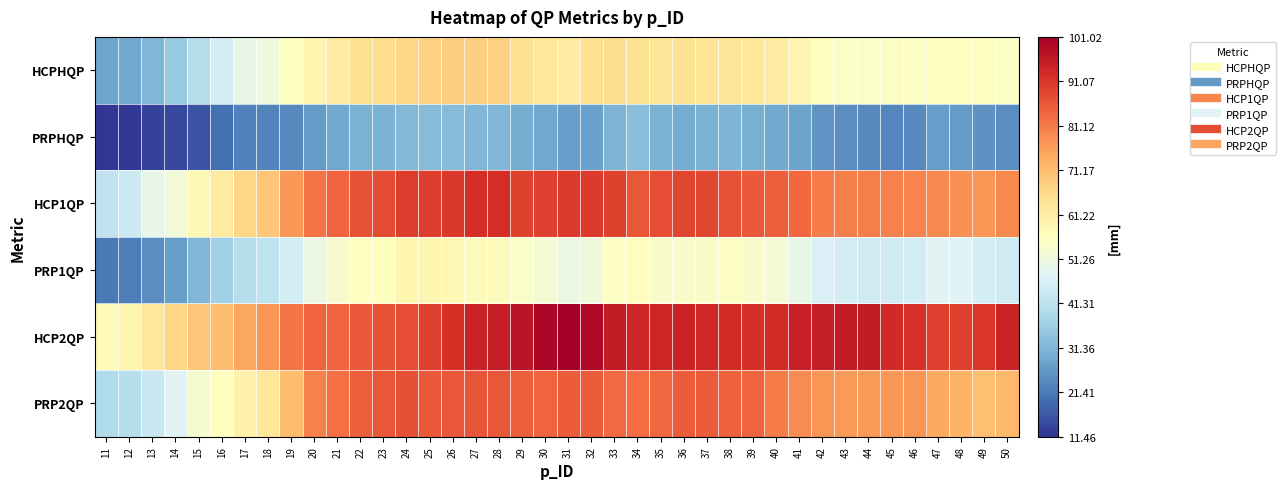

Reading left to right, extract all data points from this chart.

HCPHQP: 11=28.3	12=29.1	13=31.7	14=35.3	15=40.1	16=45.6	17=49.7	18=51.6	19=56.2	20=59.3	21=62.0	22=64.4	23=65.3	24=67.0	25=67.8	26=68.2	27=68.2	28=67.8	29=64.6	30=63.2	31=62.0	32=64.6	33=65.6	34=64.6	35=63.4	36=64.2	37=63.9	38=63.7	39=62.7	40=61.7	41=58.9	42=56.5	43=55.0	44=55.0	45=55.5	46=55.7	47=56.2	48=56.0	49=56.0	50=55.0
PRPHQP: 11=11.5	12=12.1	13=13.5	14=14.0	15=15.8	16=20.1	17=22.9	18=23.4	19=24.0	20=26.8	21=29.1	22=30.4	23=30.9	24=31.8	25=32.7	26=32.5	27=31.6	28=31.6	29=30.0	30=28.8	31=27.2	32=27.7	33=31.4	34=33.0	35=30.4	36=29.5	37=30.4	38=31.1	39=30.2	40=29.3	41=27.9	42=25.6	43=24.5	44=24.0	45=23.6	46=24.0	47=27.0	48=26.8	49=25.2	50=24.7
HCP1QP: 11=42.2	12=44.3	13=49.6	14=52.2	15=58.1	16=61.9	17=66.9	18=69.8	19=77.0	20=81.8	21=84.0	22=86.8	23=87.9	24=89.9	25=90.1	26=90.8	27=92.3	28=92.5	29=89.3	30=89.7	31=90.5	32=90.5	33=89.2	34=86.2	35=87.5	36=88.4	37=88.6	38=87.0	39=85.9	40=84.9	41=83.7	42=80.9	43=80.5	44=80.7	45=80.3	46=80.0	47=79.0	48=78.1	49=77.6	50=79.2
PRP1QP: 11=21.4	12=22.3	13=24.7	14=27.3	15=31.4	16=36.8	17=40.3	18=41.6	19=45.5	20=50.8	21=53.7	22=56.3	23=56.3	24=58.8	25=58.9	26=58.2	27=57.3	28=57.1	29=55.0	30=53.0	31=50.6	32=51.9	33=55.8	34=56.7	35=54.3	36=54.3	37=54.8	38=55.2	39=54.5	40=53.0	41=49.8	42=46.7	43=45.2	44=44.6	45=44.6	46=45.4	47=48.0	48=47.4	49=45.5	50=44.6
HCP2QP: 11=57.3	12=59.0	13=63.1	14=66.8	15=69.7	16=71.1	17=75.0	18=77.4	19=81.8	20=84.2	21=84.2	22=85.9	23=87.0	24=87.4	25=89.4	26=92.2	27=94.2	28=95.3	29=96.9	30=99.4	31=101.0	32=99.2	33=95.4	34=93.9	35=93.8	36=94.2	37=93.5	38=92.8	39=92.2	40=92.8	41=94.8	42=95.3	43=95.7	44=95.6	45=93.0	46=91.8	47=89.5	48=89.2	49=91.0	50=94.1
PRP2QP: 11=39.1	12=40.5	13=43.4	14=47.9	15=53.8	16=56.5	17=60.4	18=63.2	19=71.3	20=80.2	21=82.6	22=84.9	23=86.1	24=87.3	25=86.0	26=86.3	27=86.5	28=86.1	29=85.1	30=84.4	31=85.6	32=85.4	33=83.4	34=82.9	35=83.6	36=85.6	37=85.6	38=84.6	39=83.9	40=80.7	41=78.9	42=77.5	43=76.9	44=76.7	45=77.2	46=77.4	47=74.5	48=72.8	49=70.8	50=72.1